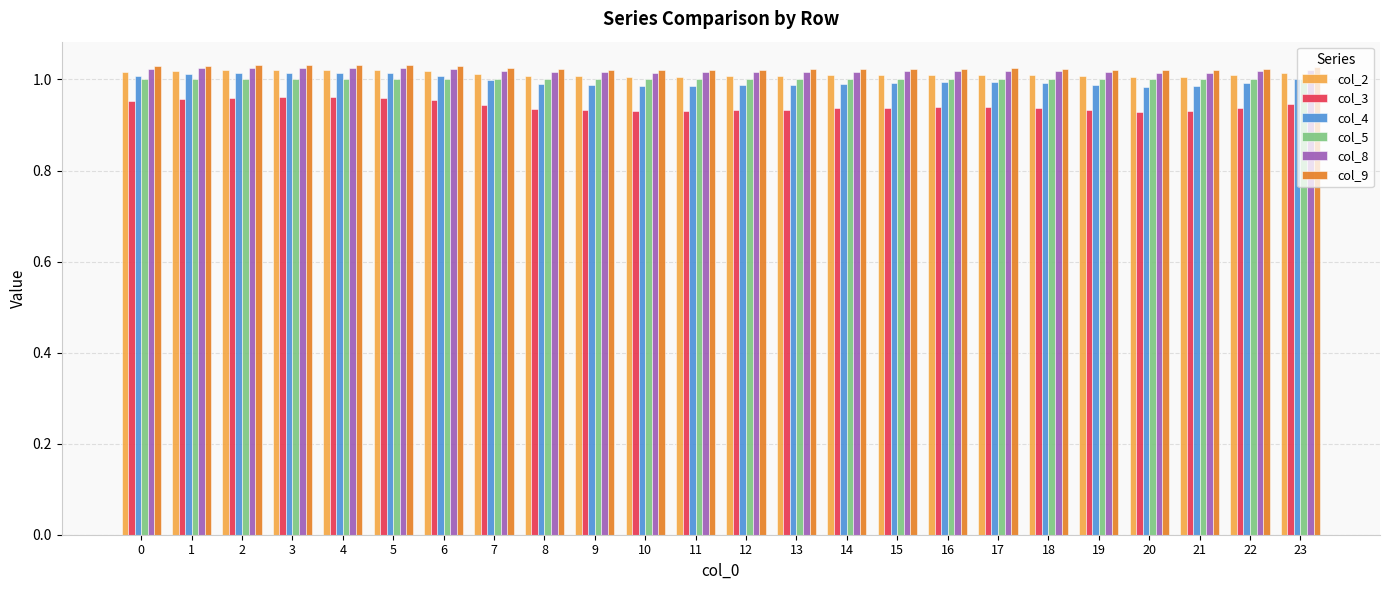

True or false: col_2 has a value of 0.6 at 10.

False